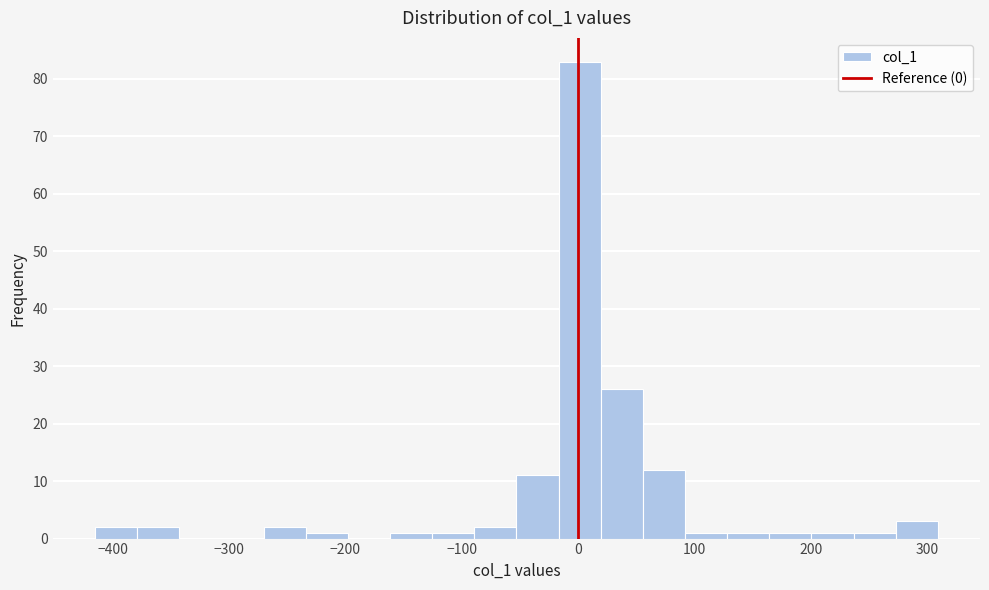

Read against the x-axis, roughly where is the centre of the tallest bar?

0